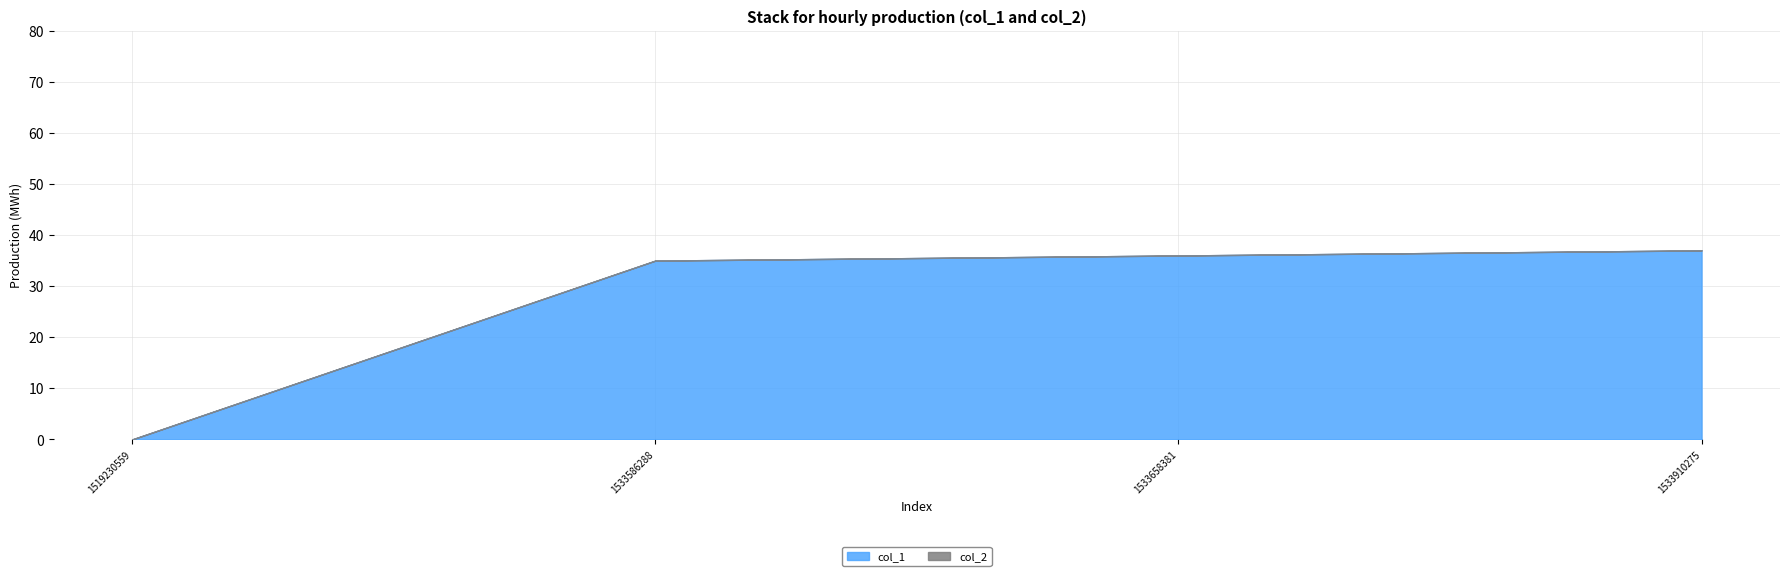

True or false: col_1 and col_2 intersect in this chart.

False